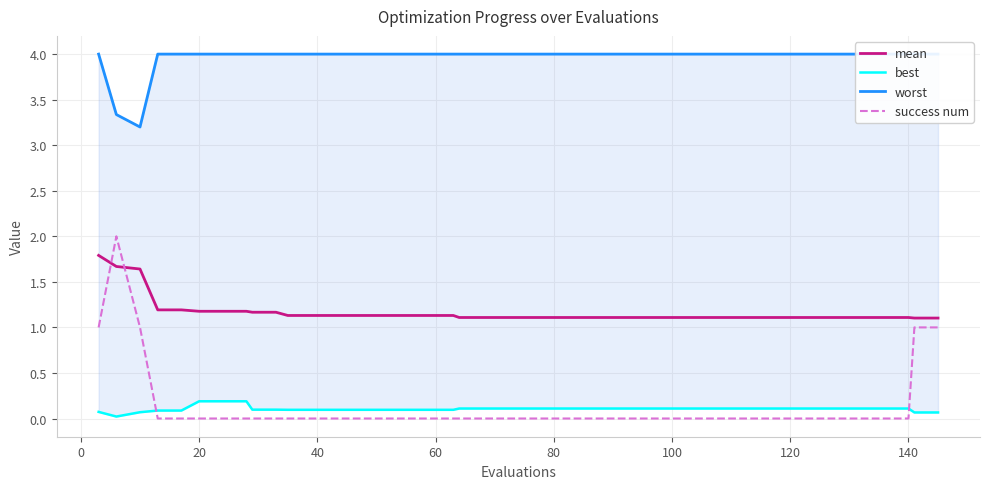

What is the minimum value for mean?

1.1